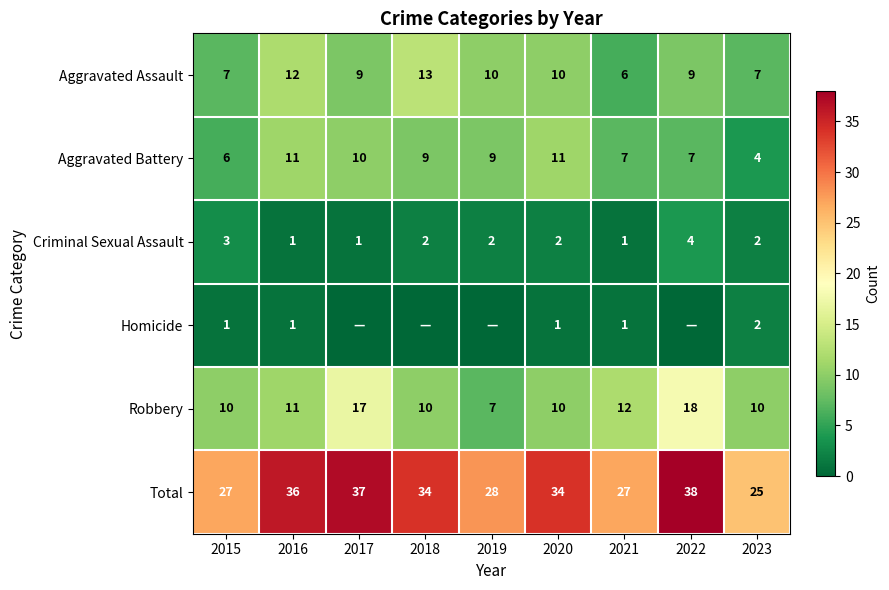

What is the average value of the Criminal Sexual Assault series?

2